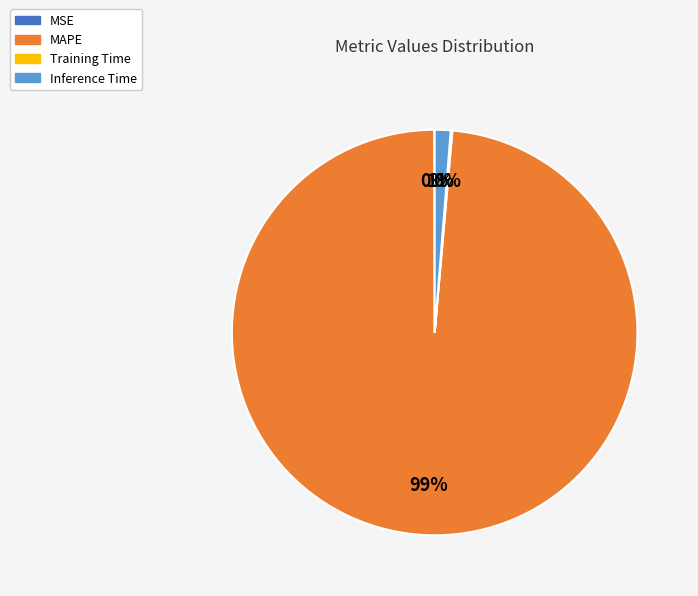

Combined, do MAPE and Inference Time account for over 50%?

Yes